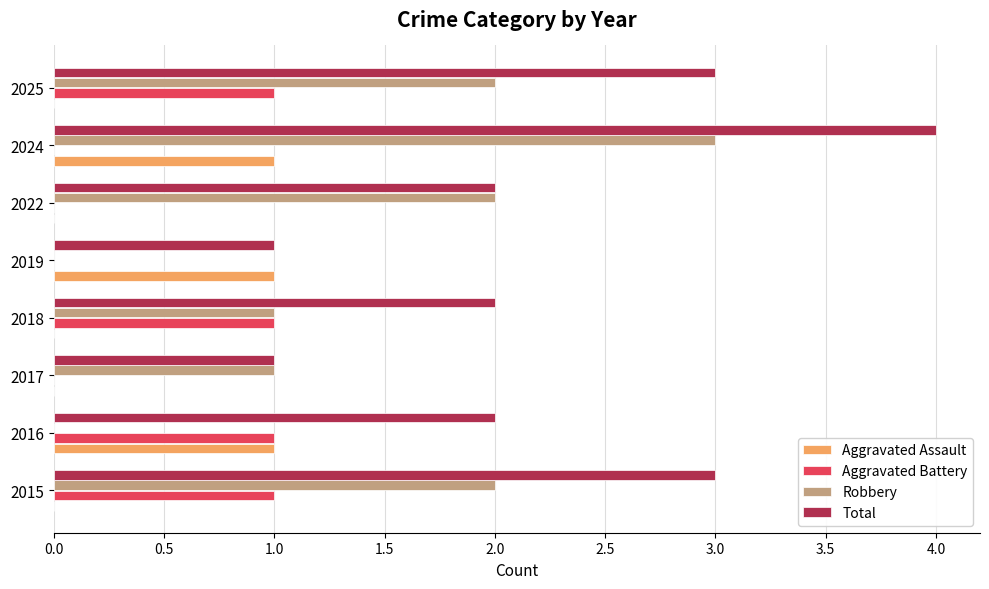

Which category has the highest value in the Robbery series?

2024